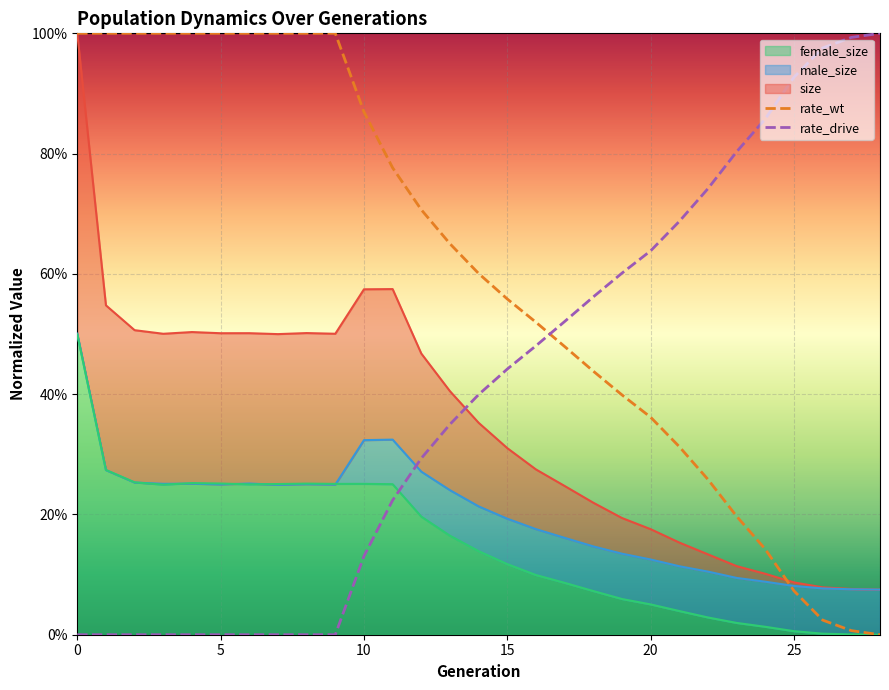

True or false: female_size has a value of 0.5 at 0.

True